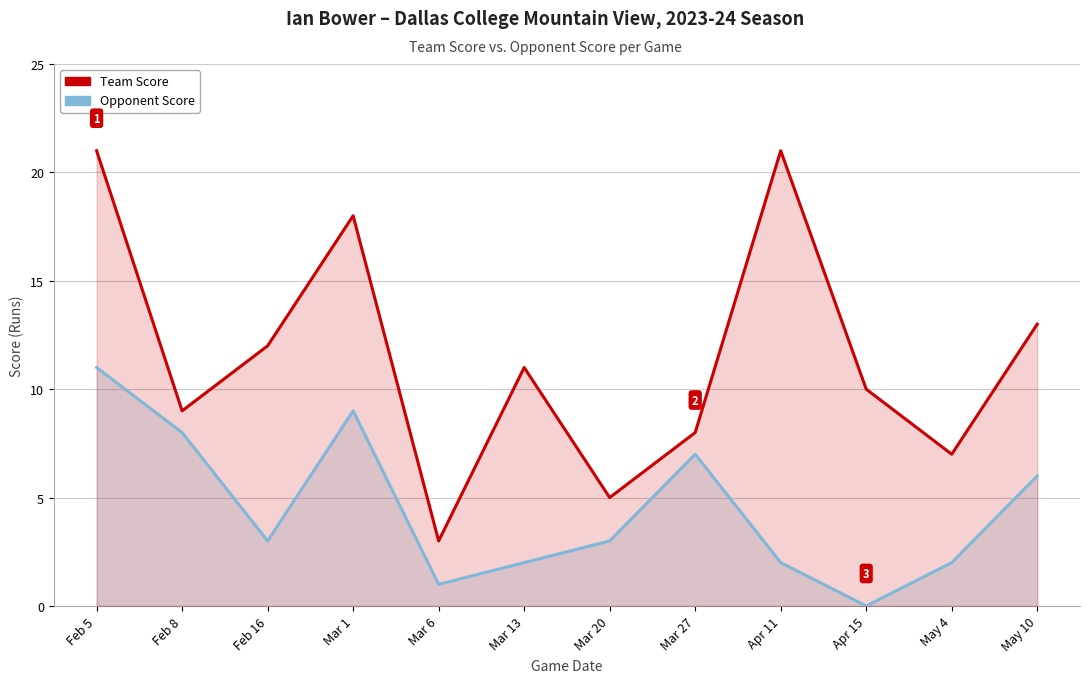

Where is the first local maximum for Team Score?

Mar 1